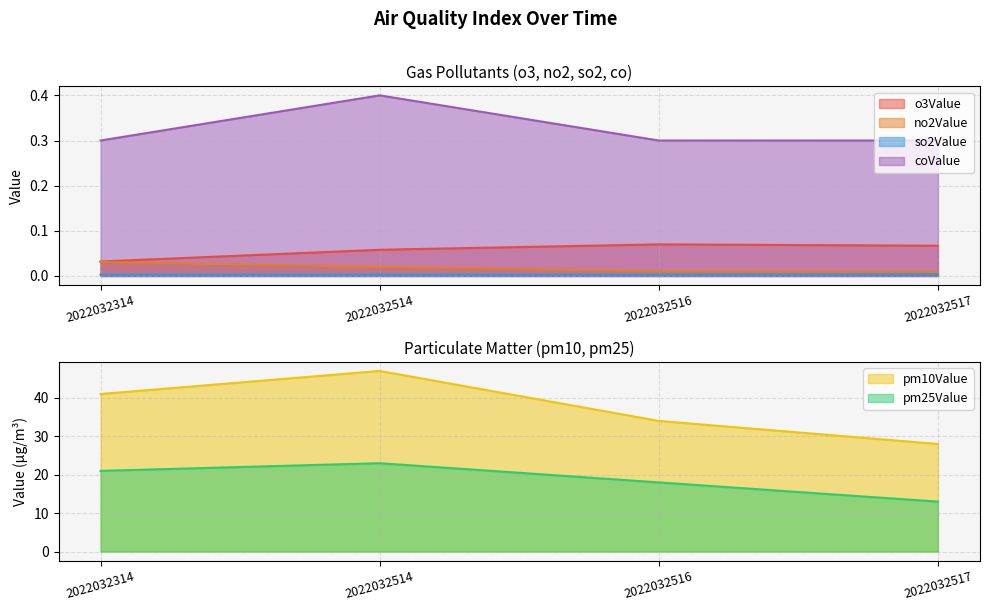

Does the chart have visible grid lines?

Yes